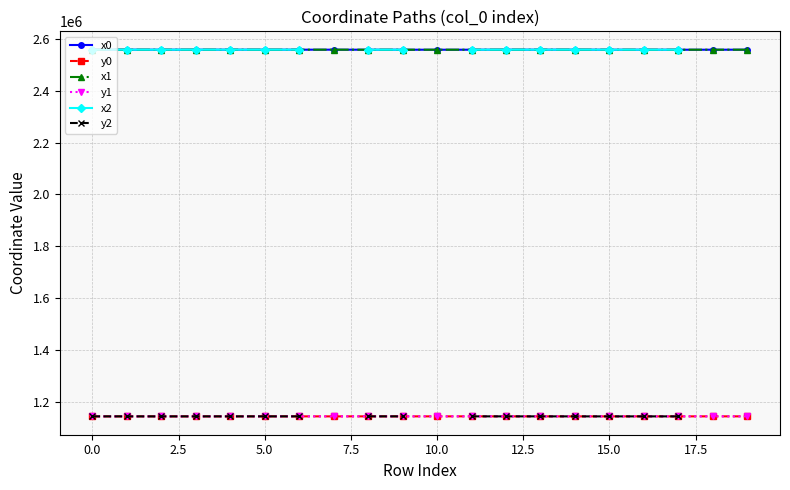

How many data points in y2 are above 1144833?

6